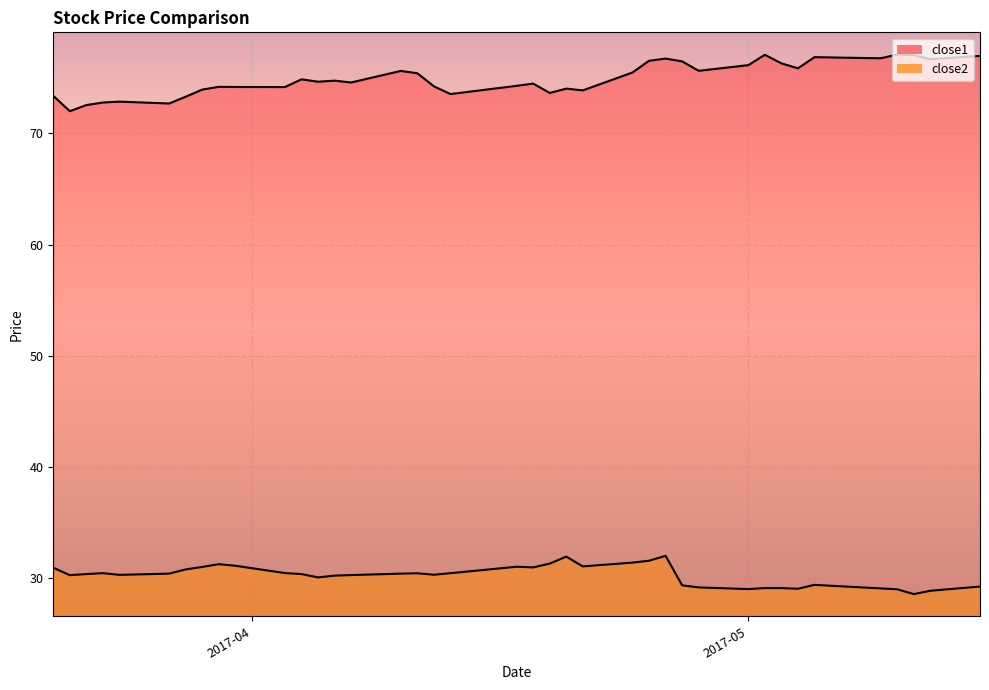

At which label does close2 first exceed 30?

2017-03-20